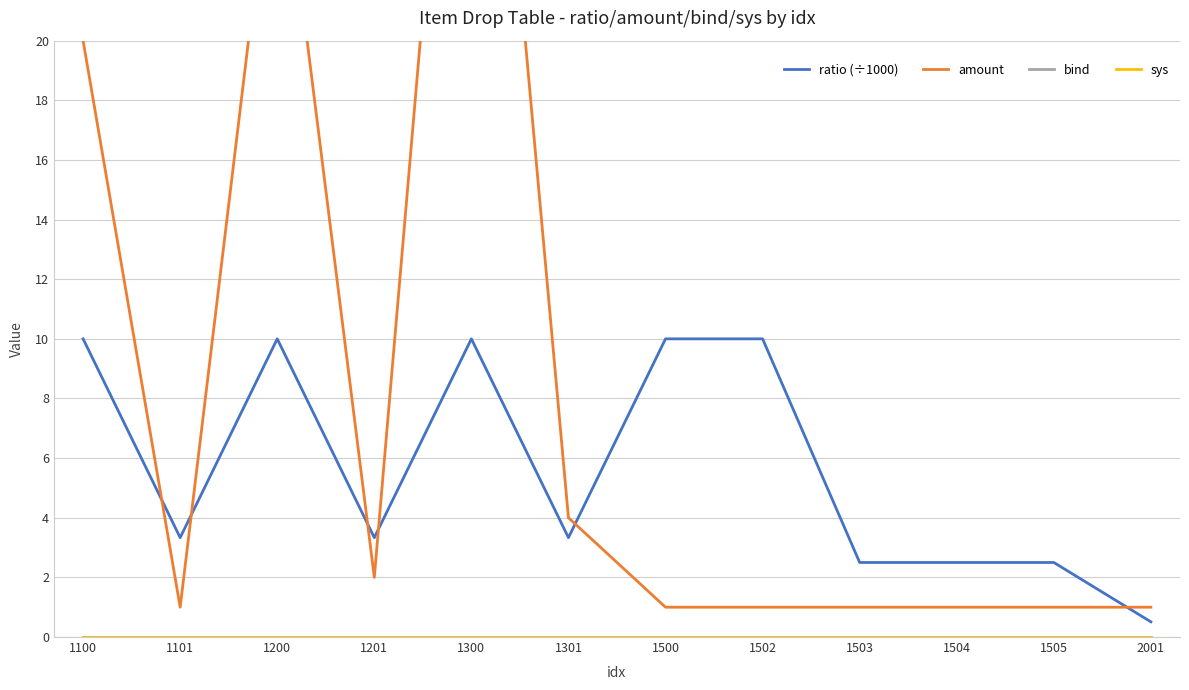

Reading left to right, transcribe all the data shown in this chart.

ratio (÷1000): 1100=10.0	1101=3.3	1200=10.0	1201=3.3	1300=10.0	1301=3.3	1500=10.0	1502=10.0	1503=2.5	1504=2.5	1505=2.5	2001=0.5
amount: 1100=20.0	1101=1.0	1200=28.0	1201=2.0	1300=40.0	1301=4.0	1500=1.0	1502=1.0	1503=1.0	1504=1.0	1505=1.0	2001=1.0
bind: 1100=0.0	1101=0.0	1200=0.0	1201=0.0	1300=0.0	1301=0.0	1500=0.0	1502=0.0	1503=0.0	1504=0.0	1505=0.0	2001=0.0
sys: 1100=0.0	1101=0.0	1200=0.0	1201=0.0	1300=0.0	1301=0.0	1500=0.0	1502=0.0	1503=0.0	1504=0.0	1505=0.0	2001=0.0